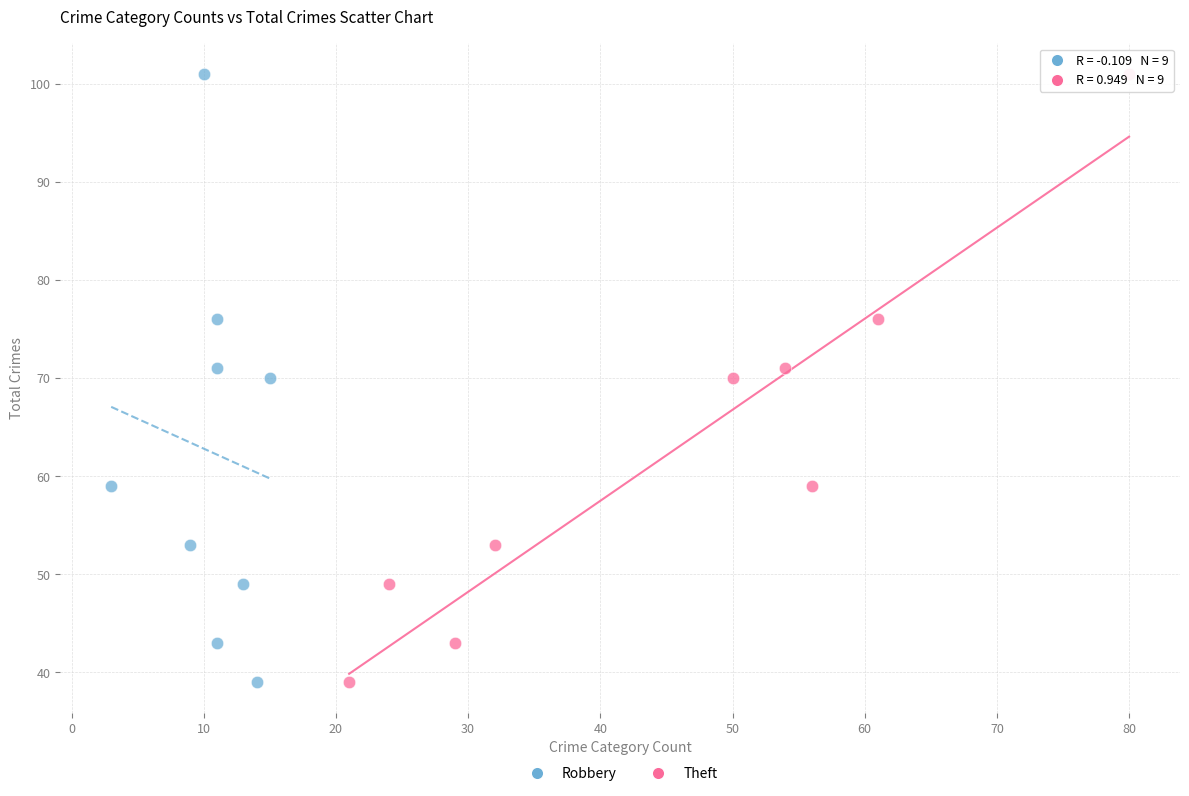

What are all the series names shown in the legend?

Robbery, Theft